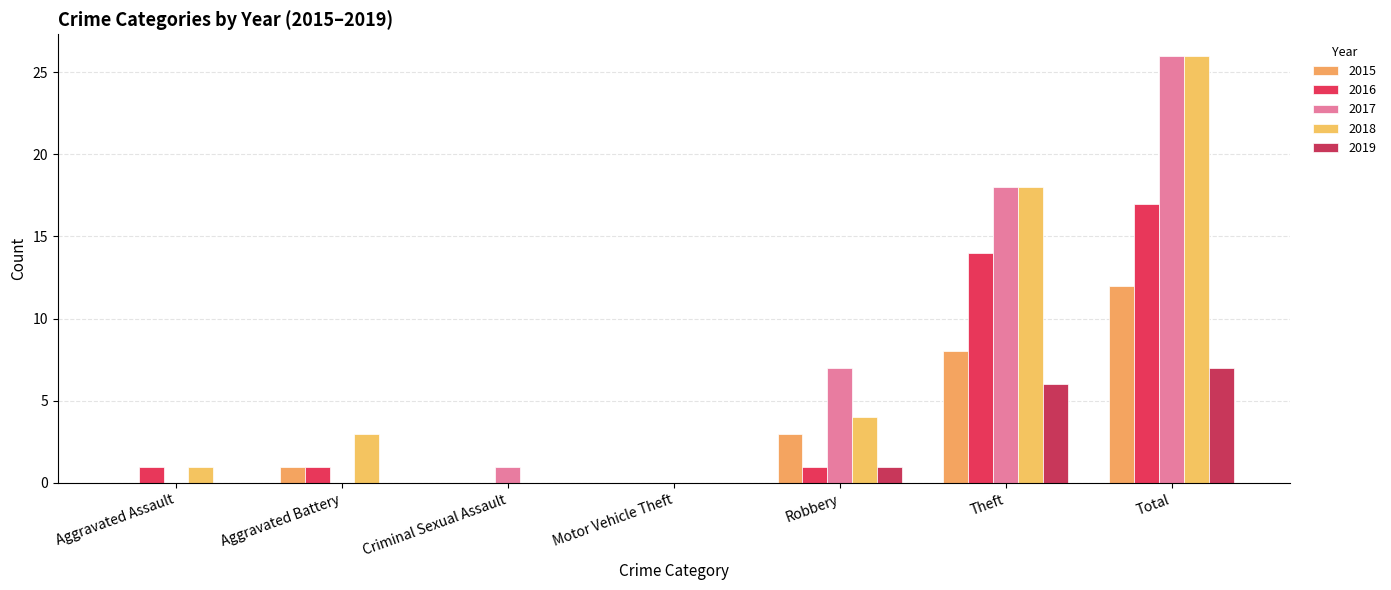

What is the label of the 6th bar from the right?

Aggravated Battery